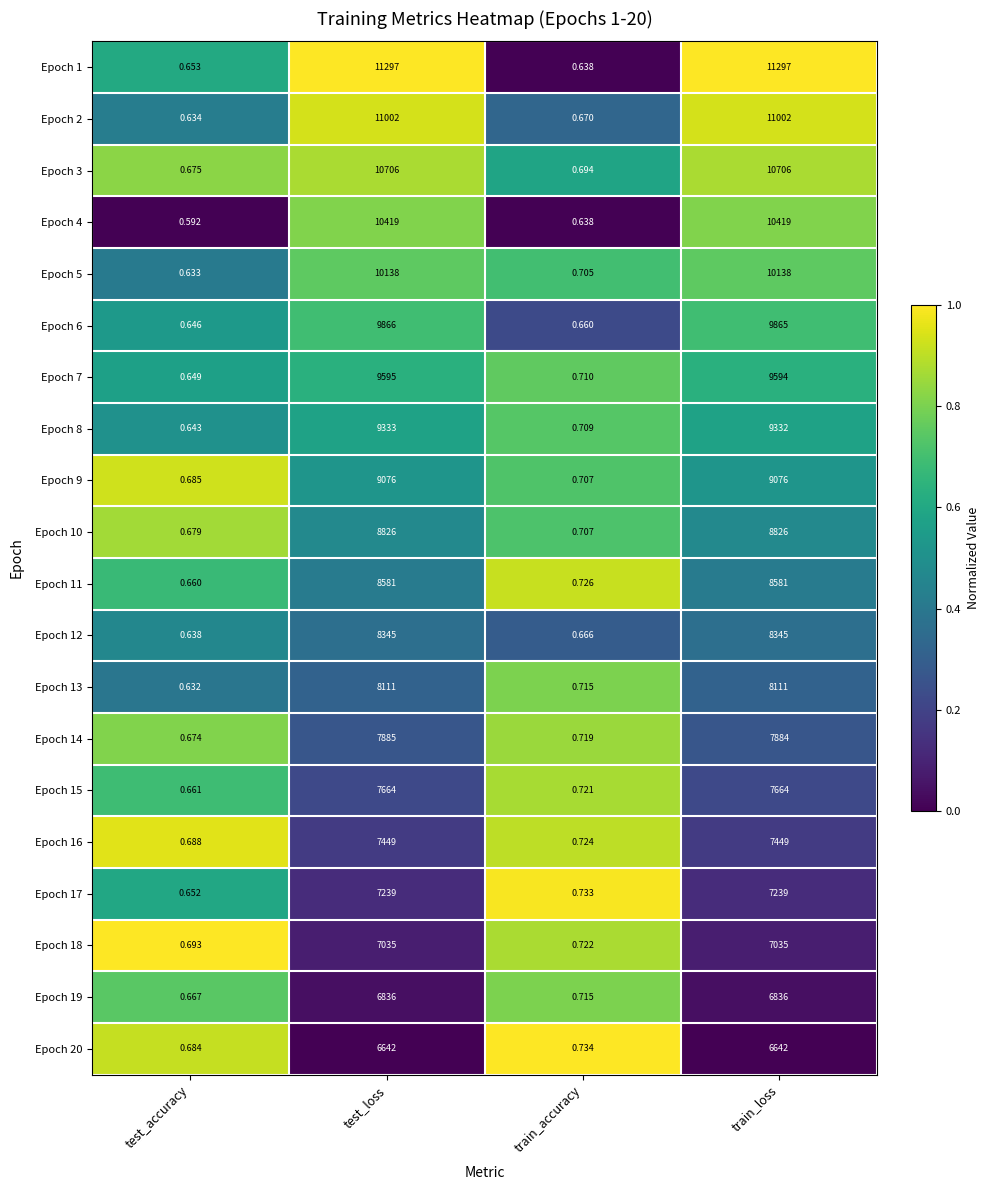

At which category does the chart reach its minimum across all series?

test_accuracy